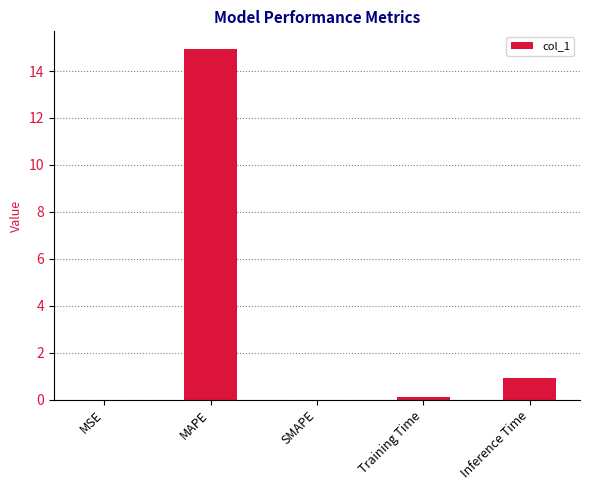

What is the sum of the values at SMAPE and Inference Time?

0.9